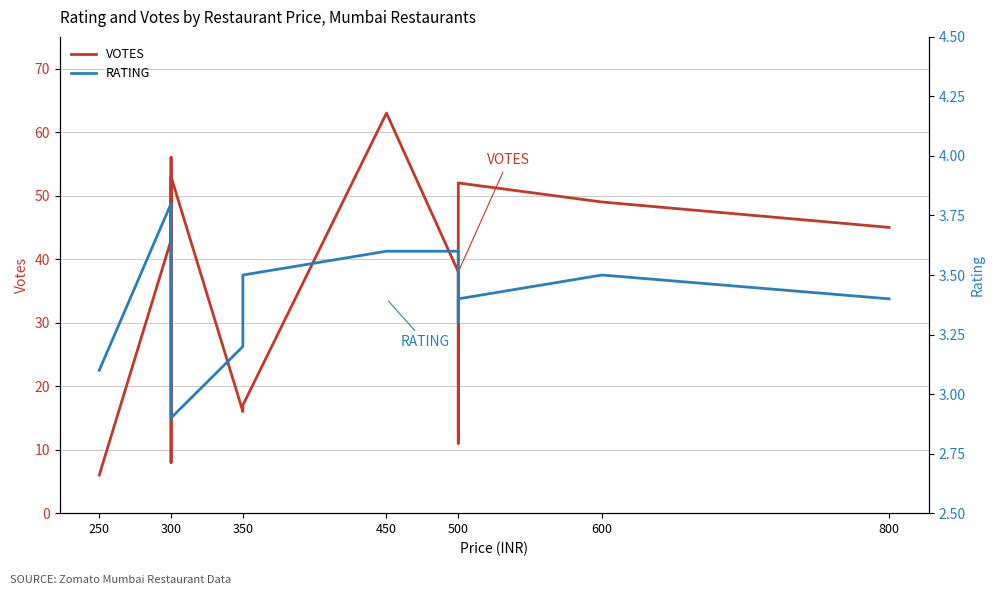

Which category has the lowest value in the VOTES series?

250